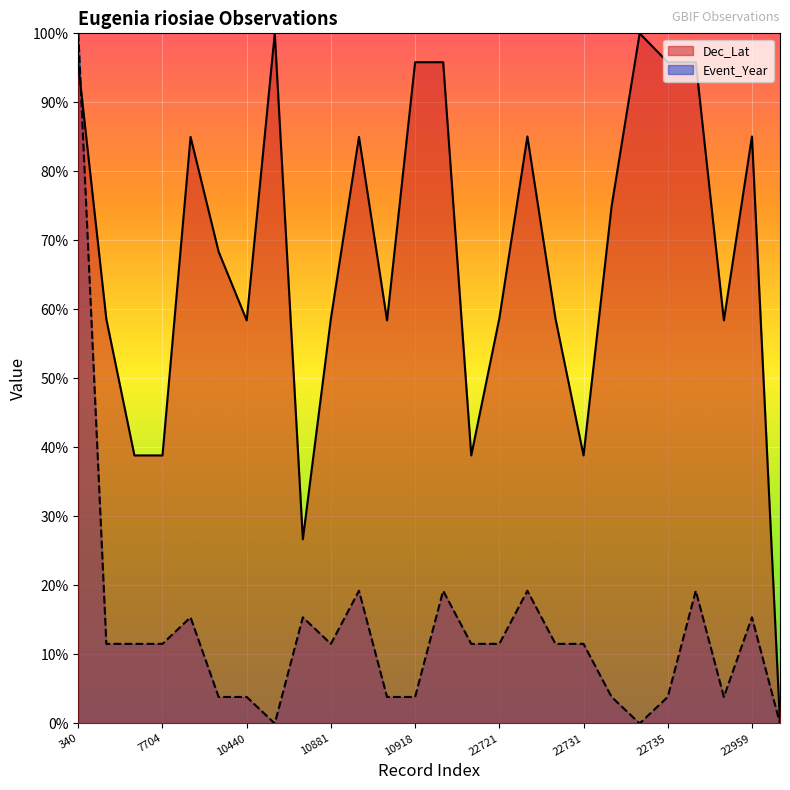

Reading left to right, list all the values displayed in this chart.

Dec_Lat: 340=1.0	7594=0.6	7702=0.4	7704=0.4	7781=0.8	10381=0.7	10440=0.6	10452=1.0	10742=0.3	10881=0.6	10885=0.8	10916=0.6	10918=1.0	14147=1.0	22720=0.4	22721=0.6	22724=0.9	22725=0.6	22731=0.4	22733=0.7	22734=1.0	22735=1.0	22742=1.0	22908=0.6	22959=0.9	24453=0.0
Event_Year: 340=1.0	7594=0.1	7702=0.1	7704=0.1	7781=0.2	10381=0.0	10440=0.0	10452=0.0	10742=0.2	10881=0.1	10885=0.2	10916=0.0	10918=0.0	14147=0.2	22720=0.1	22721=0.1	22724=0.2	22725=0.1	22731=0.1	22733=0.0	22734=0.0	22735=0.0	22742=0.2	22908=0.0	22959=0.2	24453=0.0